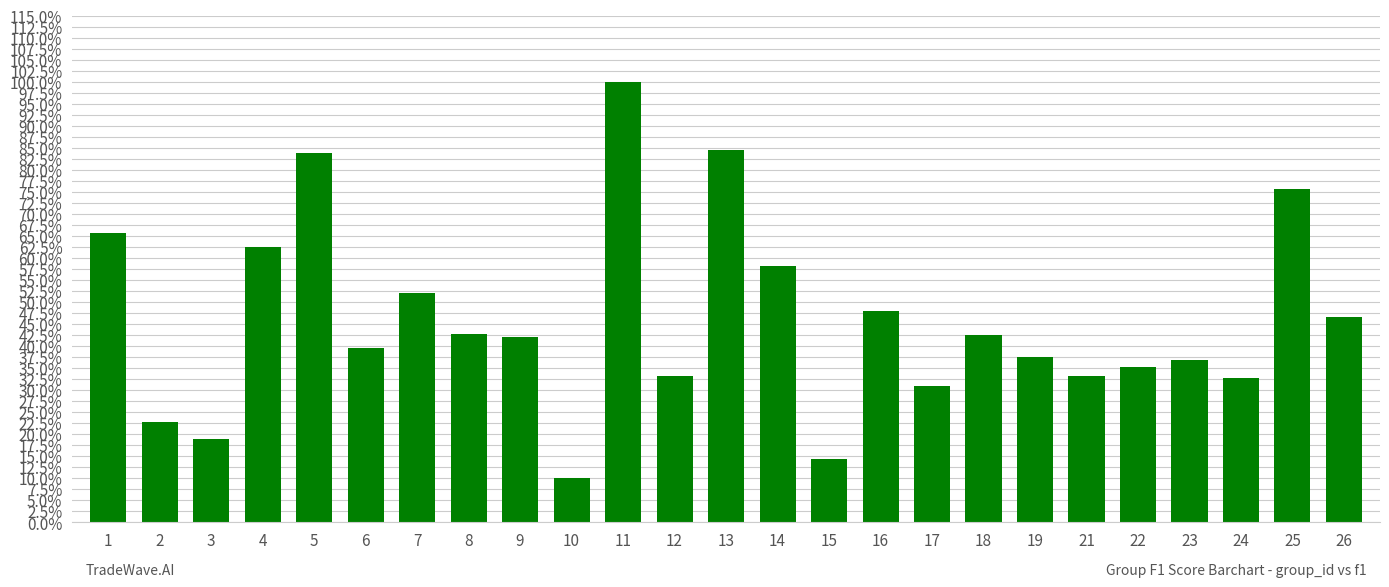

What is the value of the 25th bar from the left?

0.5